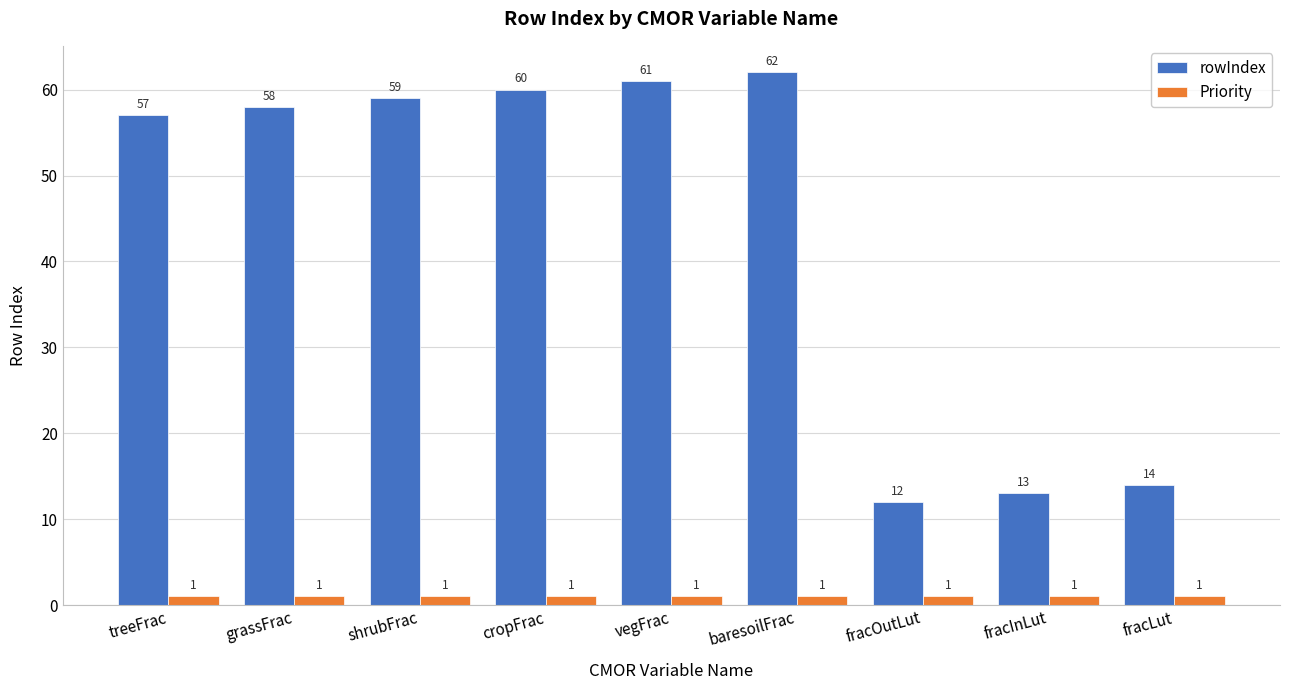

Rank the series at treeFrac from lowest to highest value.

Priority, rowIndex